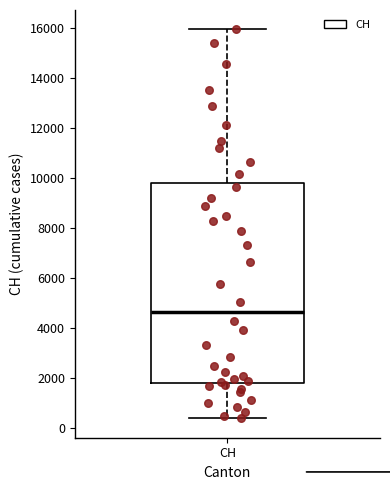

Transcribe this box plot: give where the median line is, the range the box spans, and where the two whiskers end, as read against the y-axis. The values are not printed on the chart, so give them approximately, as read against the axis.

median 4600, box 1800 to 9800, whiskers 400 to 16000